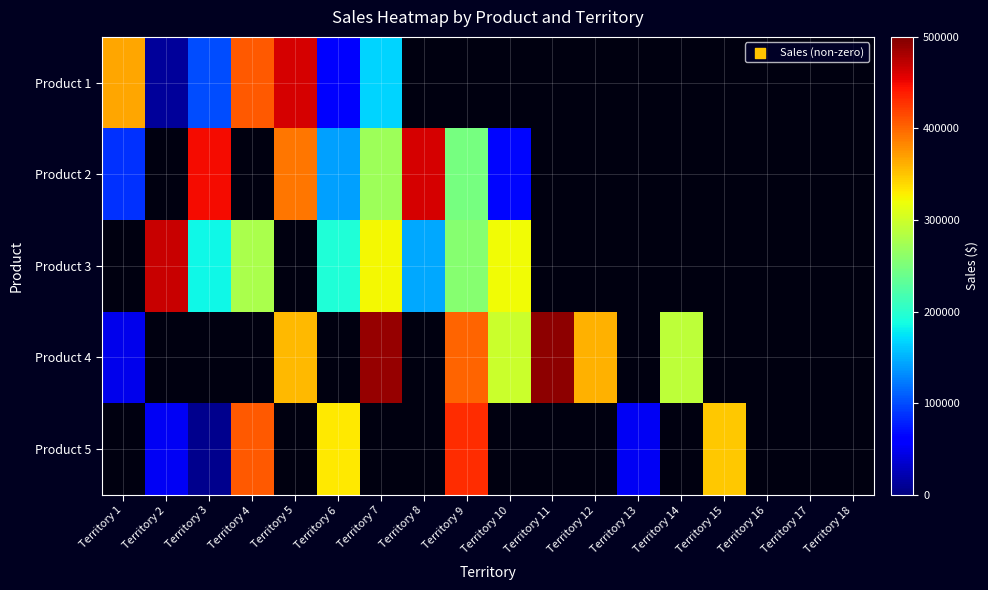

List the labels in order of Product 1 value, smallest first.

Territory 2, Territory 6, Territory 3, Territory 7, Territory 1, Territory 4, Territory 5, Territory 8, Territory 9, Territory 10, Territory 11, Territory 12, Territory 13, Territory 14, Territory 15, Territory 16, Territory 17, Territory 18